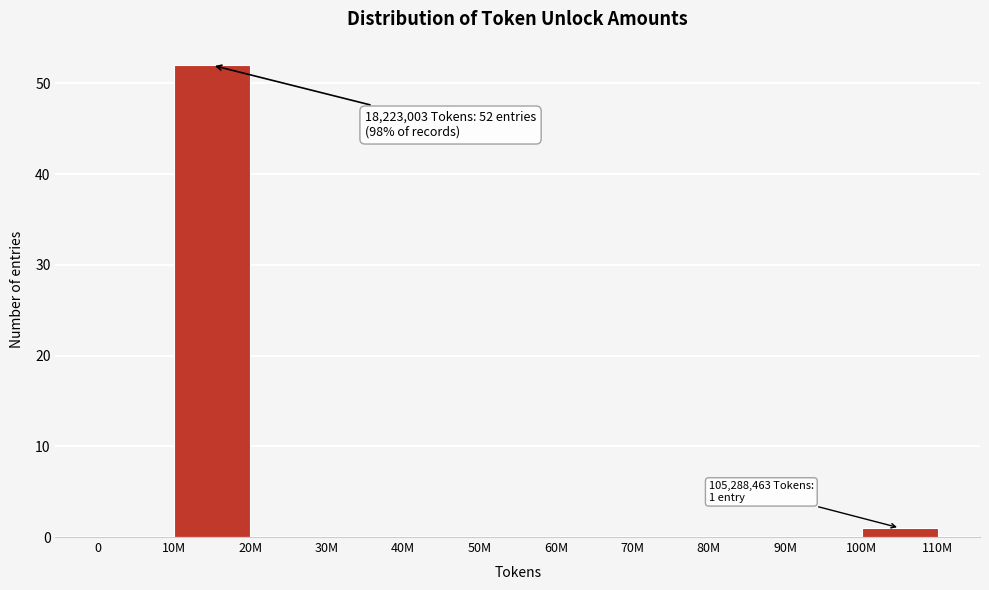

Reading left to right, what are all the values shown in this chart?

0=0	10M=52	20M=0	30M=0	40M=0	50M=0	60M=0	70M=0	80M=0	90M=0	100M=1